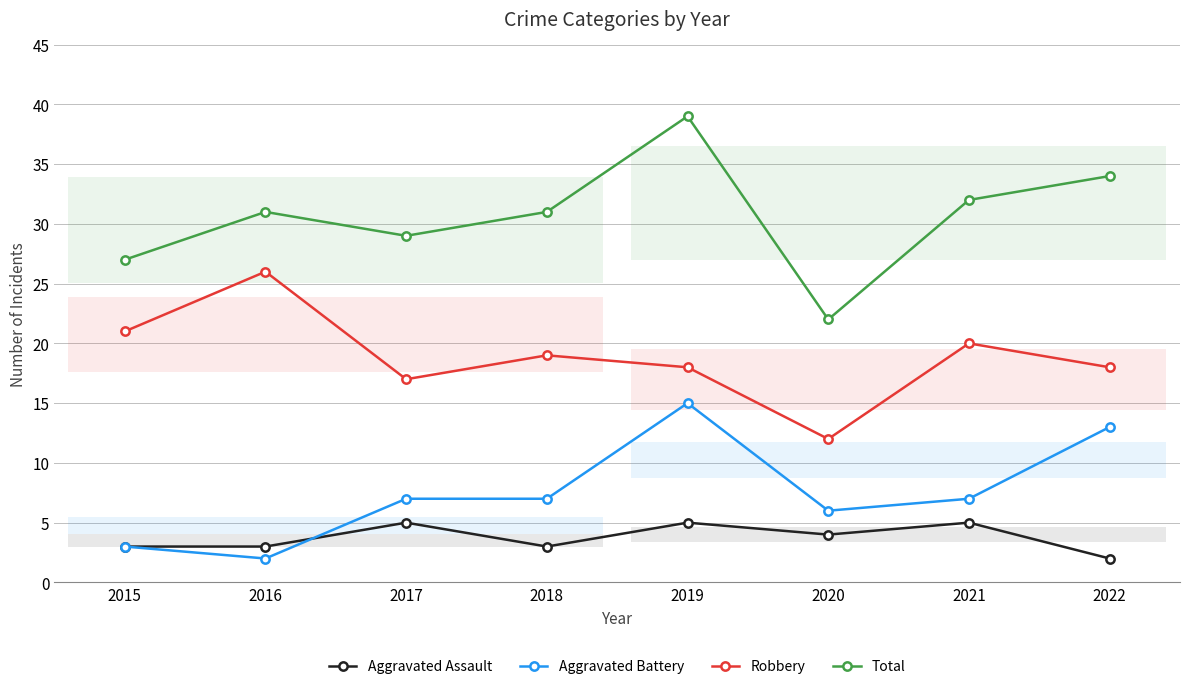

Reading left to right, transcribe all the data shown in this chart.

Aggravated Assault: 2015=3	2016=3	2017=5	2018=3	2019=5	2020=4	2021=5	2022=2
Aggravated Battery: 2015=3	2016=2	2017=7	2018=7	2019=15	2020=6	2021=7	2022=13
Robbery: 2015=21	2016=26	2017=17	2018=19	2019=18	2020=12	2021=20	2022=18
Total: 2015=27	2016=31	2017=29	2018=31	2019=39	2020=22	2021=32	2022=34